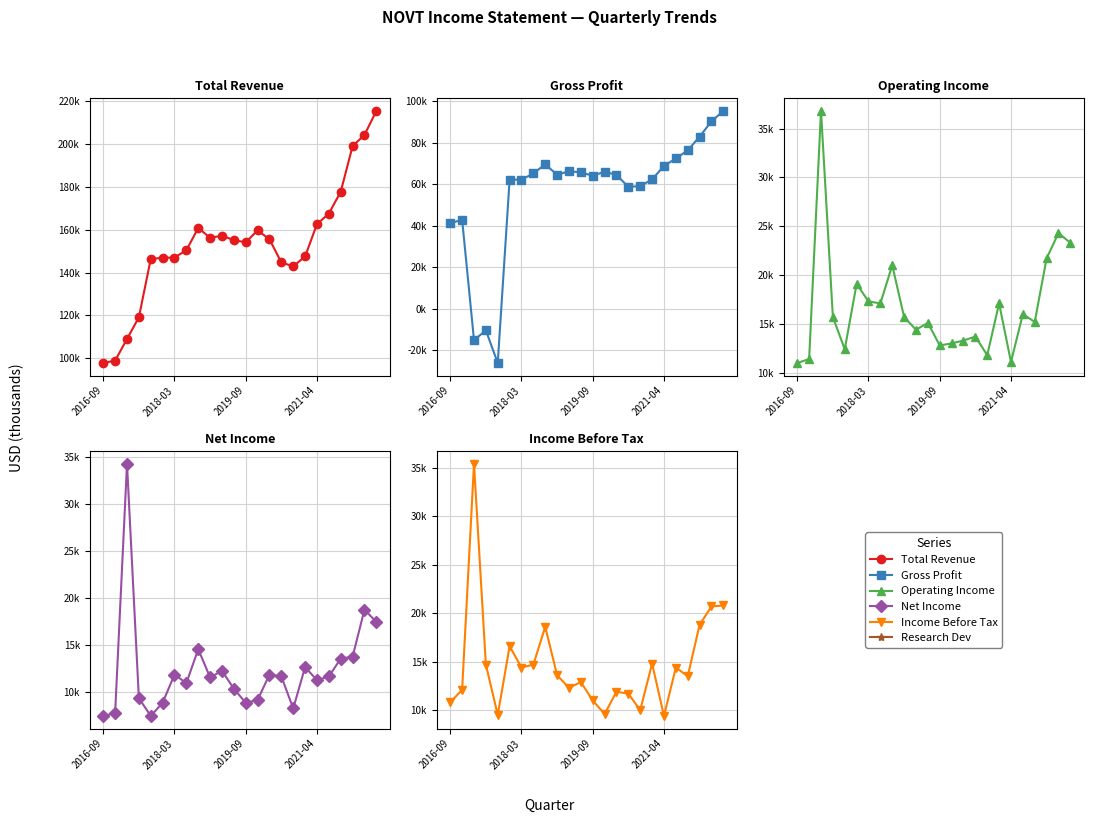

What is the minimum value shown in the chart?

-26100